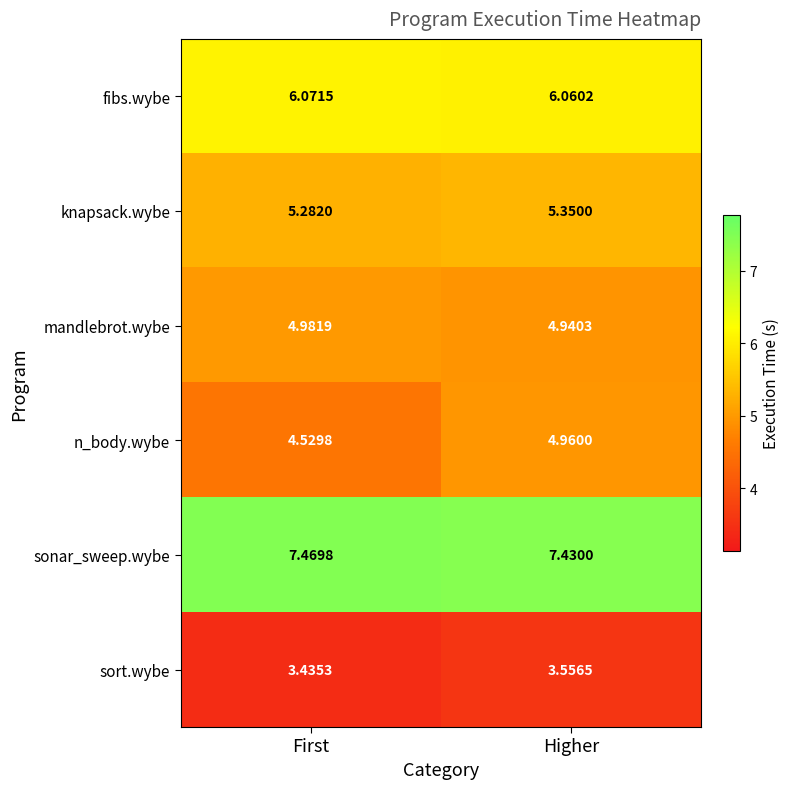

Which series has the largest total across all categories?

sonar_sweep.wybe